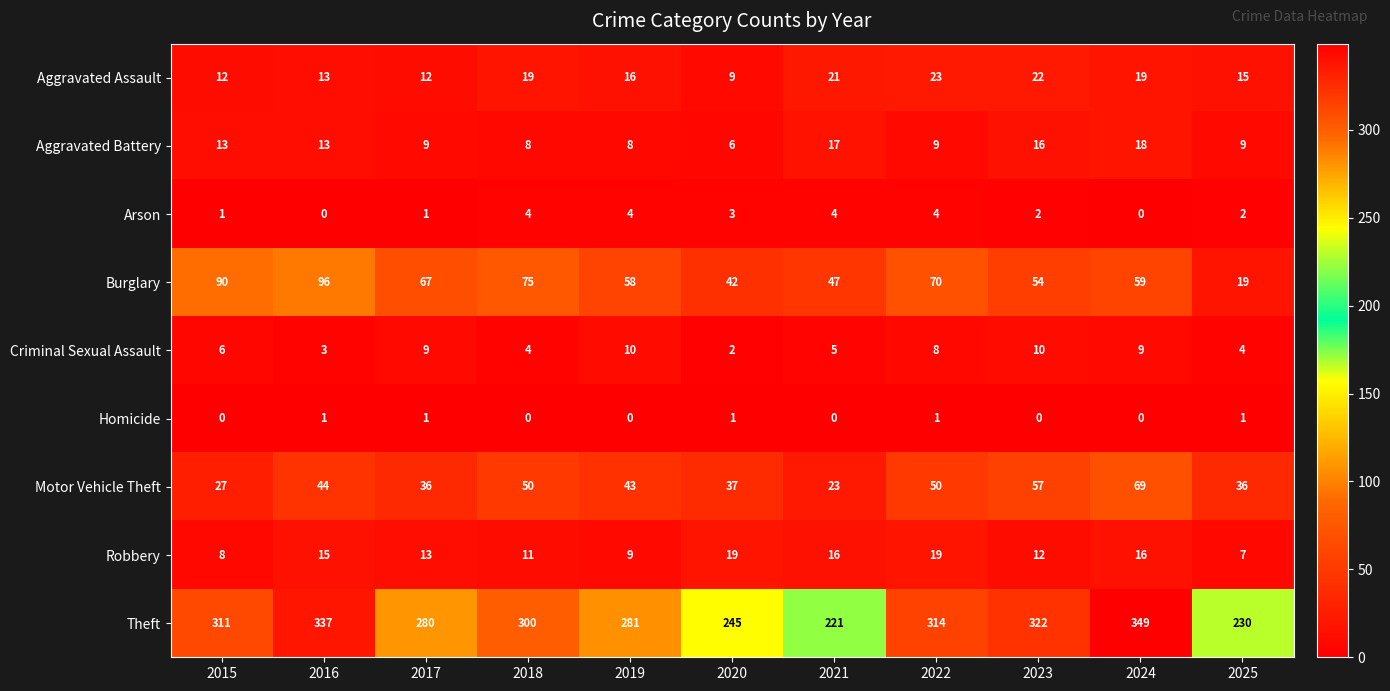

What is the sum of all Burglary values?

677